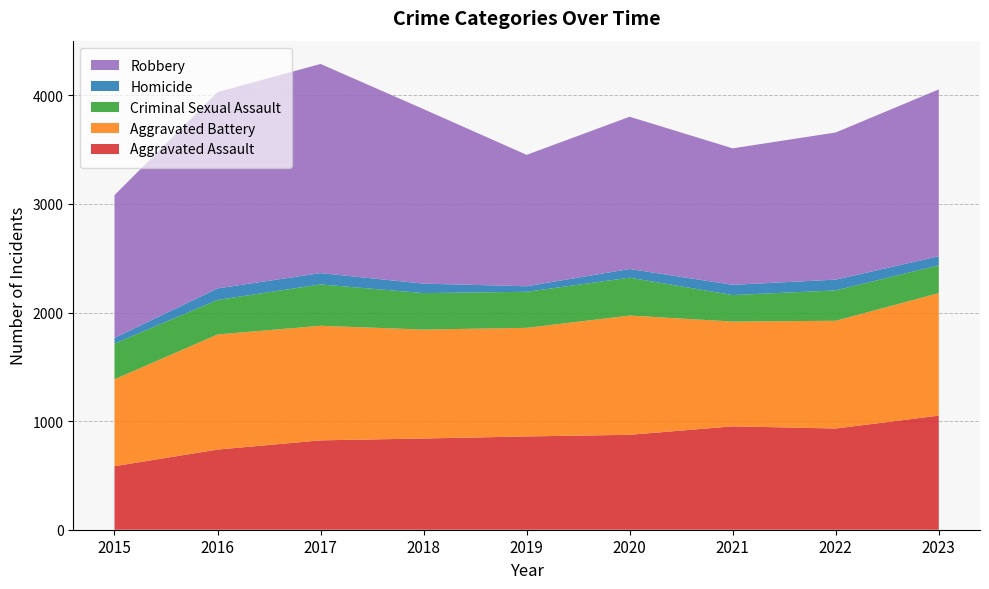

Reading left to right, what are all the values shown in this chart?

Aggravated Assault: 2015=585	2016=738	2017=823	2018=840	2019=859	2020=874	2021=952	2022=932	2023=1051
Aggravated Battery: 2015=800	2016=1060	2017=1055	2018=1003	2019=1000	2020=1098	2021=965	2022=992	2023=1128
Criminal Sexual Assault: 2015=329	2016=318	2017=381	2018=336	2019=332	2020=349	2021=244	2022=280	2023=256
Homicide: 2015=52	2016=106	2017=104	2018=87	2019=51	2020=80	2021=94	2022=99	2023=83
Robbery: 2015=1315	2016=1808	2017=1926	2018=1607	2019=1210	2020=1402	2021=1257	2022=1355	2023=1537